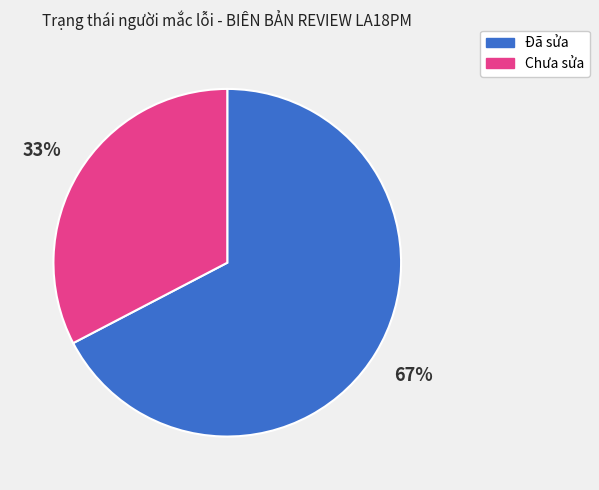

How many slices are in this pie chart?

2